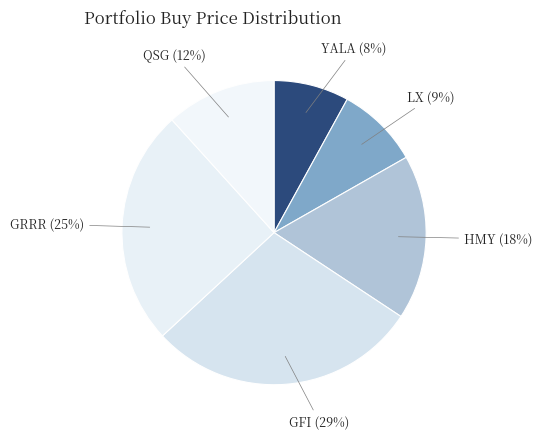

Count the number of slices in the pie.

6